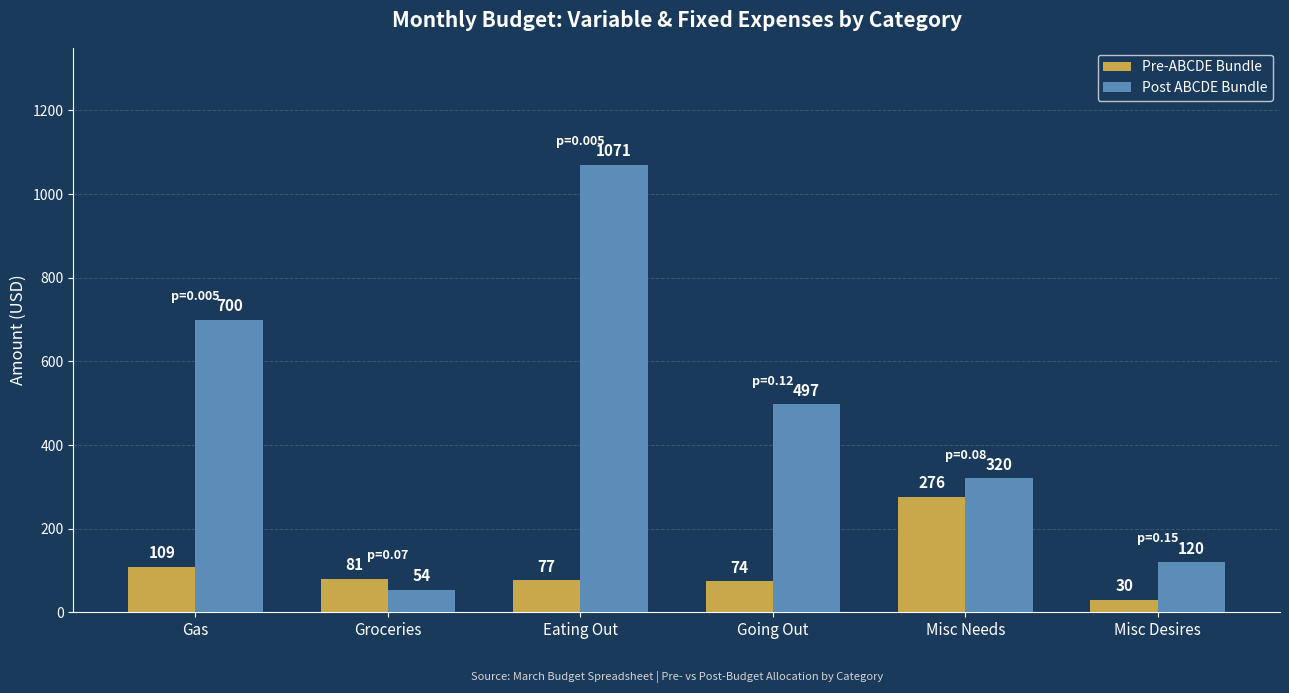

How many bars are there in total?

12